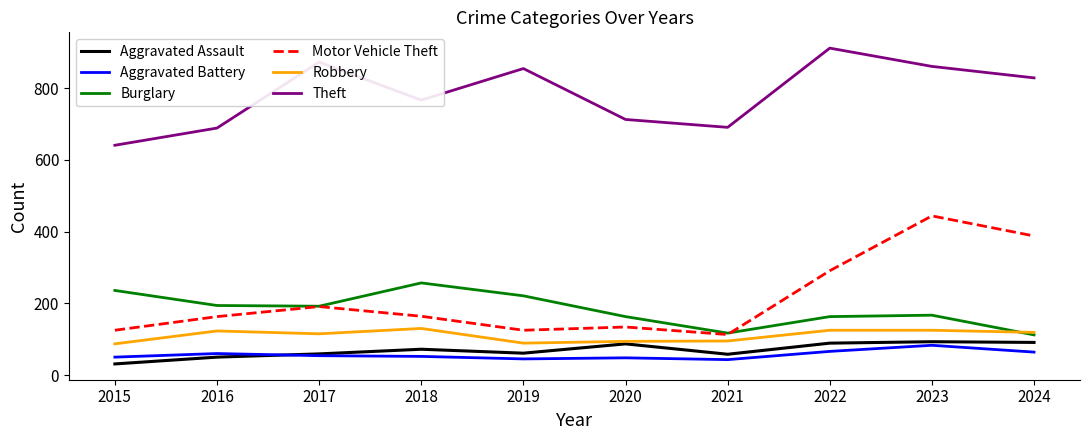

Is it true that Burglary equals 117 at 2021?

True